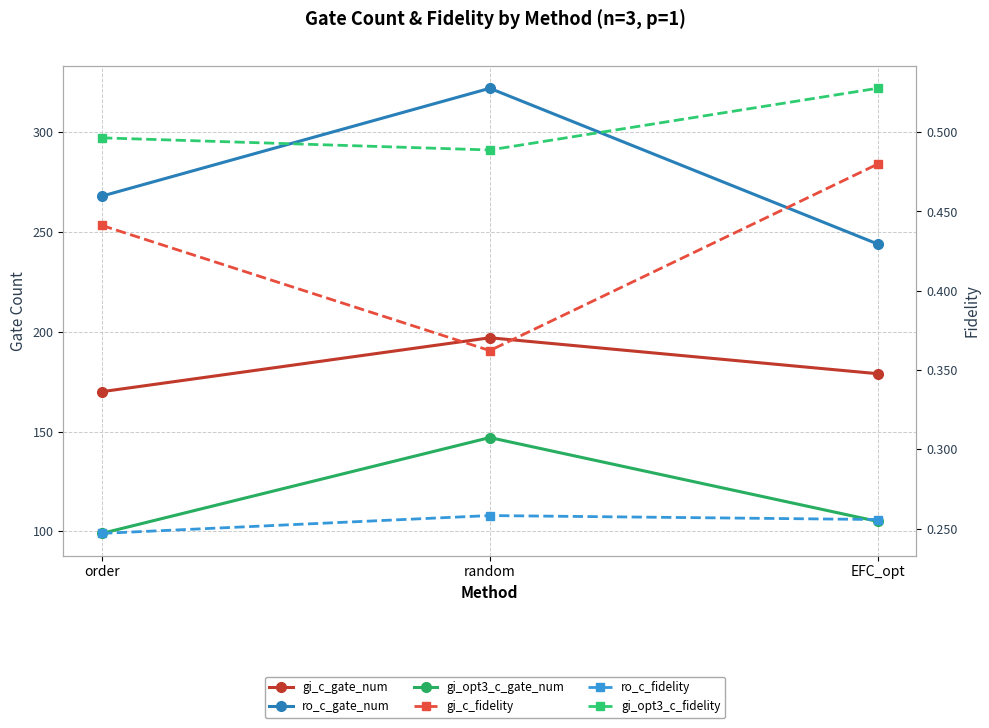

Which label corresponds to the largest value in the chart?

random